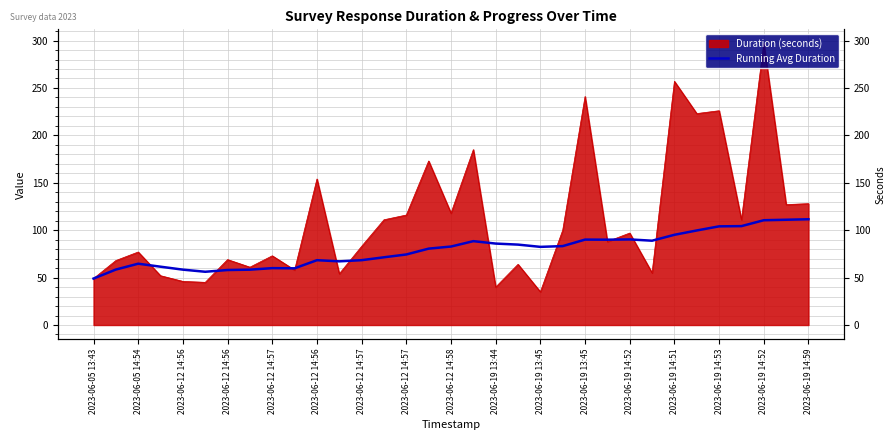

Reading left to right, extract all data points from this chart.

49.0	58.5	64.7	61.5	58.4	56.2	58.0	58.4	60.0	59.8	68.4	67.2	68.4	71.4	74.4	80.6	82.8	88.4	85.9	84.8	82.4	83.2	90.1	90.0	90.3	88.9	95.1	99.7	104.1	104.3	110.5	111.0	111.5